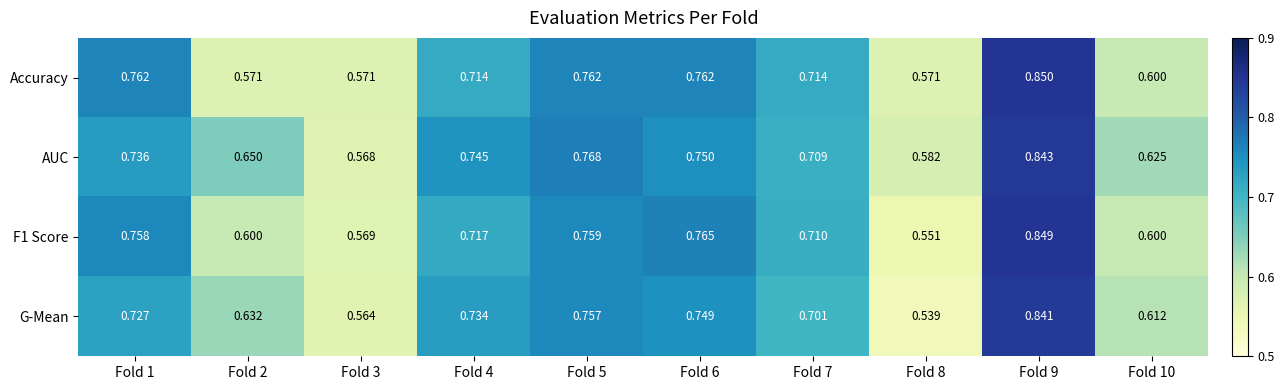

Between Fold 2 and Fold 6, which series saw the biggest shift?

Accuracy